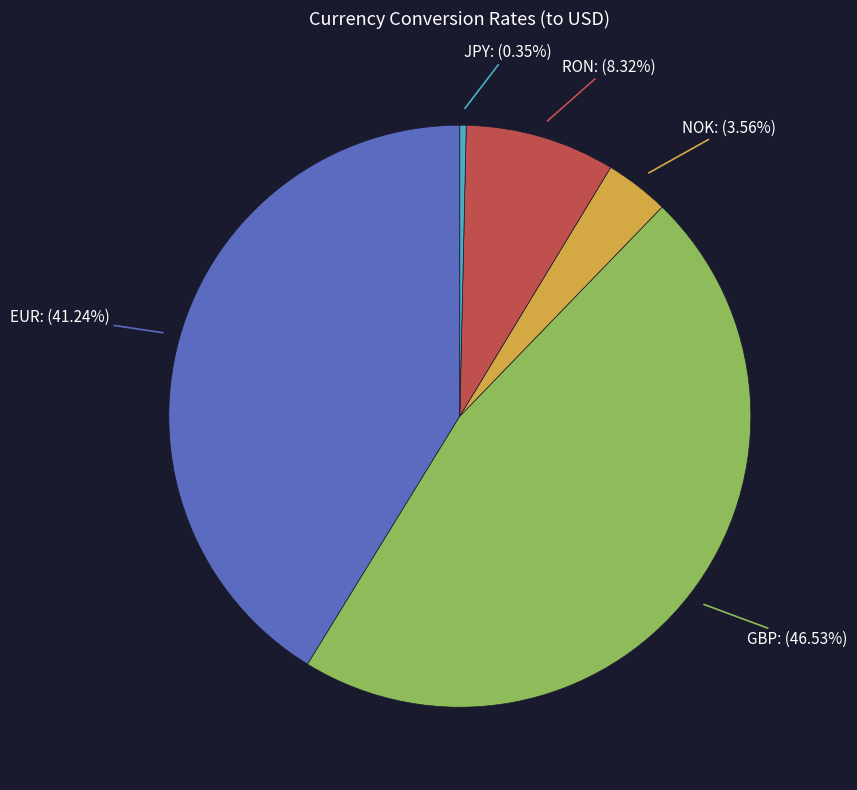

Combined, do EUR and RON account for over 50%?

No